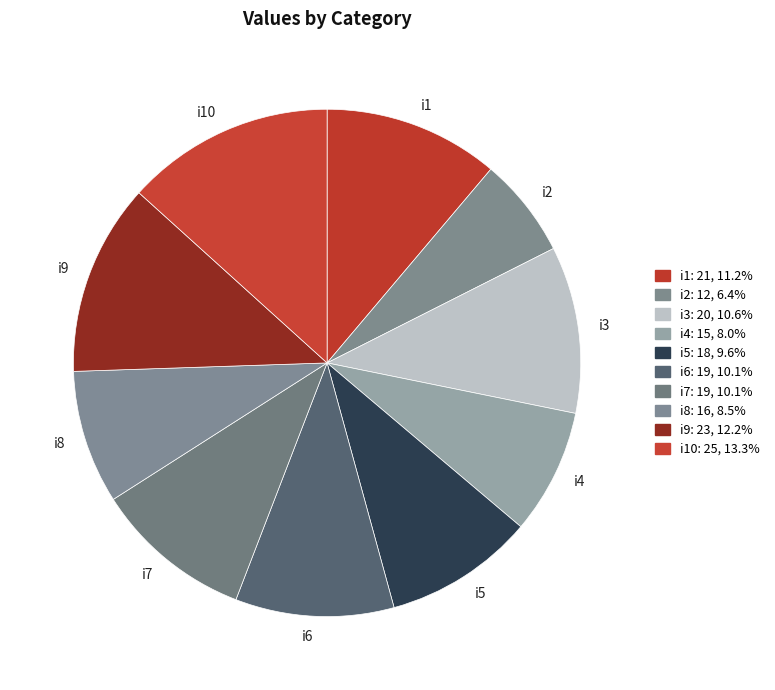

The i3 slice represents 11% of the pie. True or false?

True